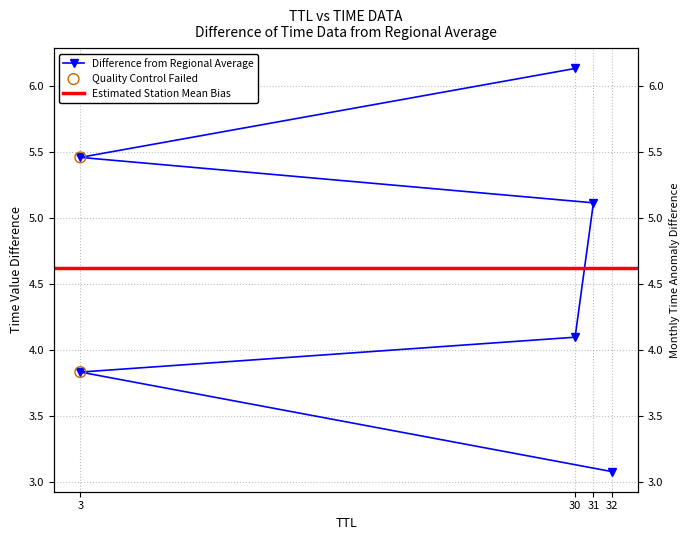

What is the change in value from 30 to 31?

+1.0